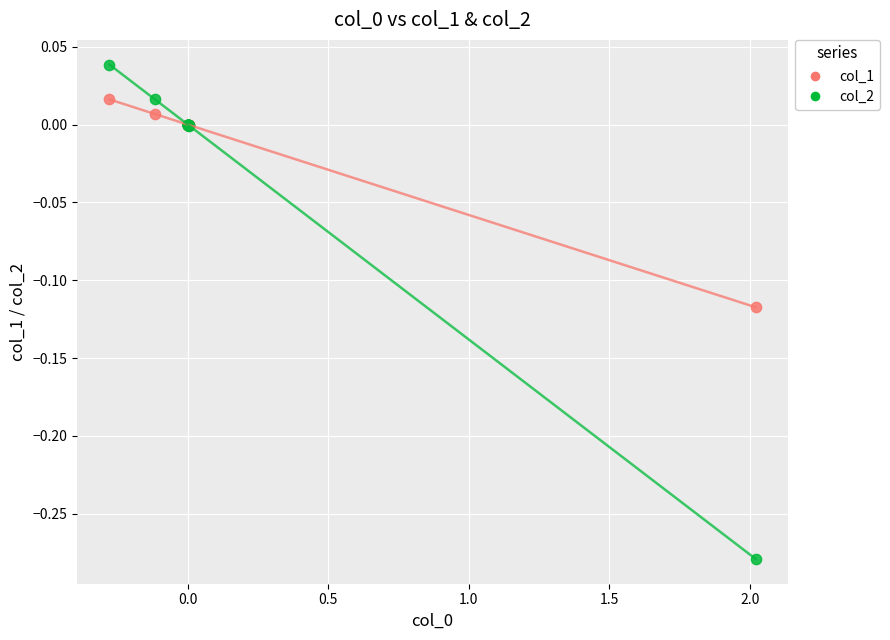

Which series has the widest spread of Y values?

col_2